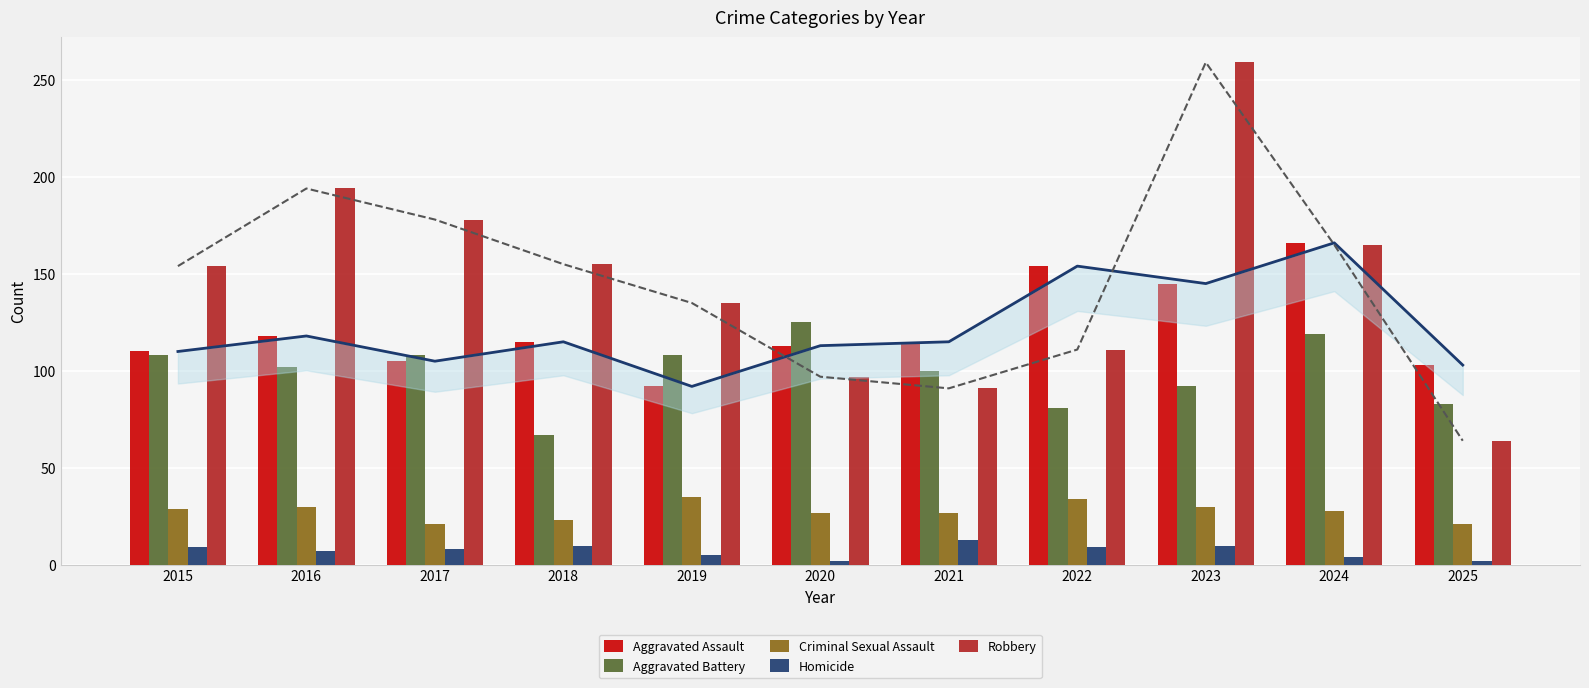

What is the value of the Aggravated Battery bar at the 7th from the left?

100